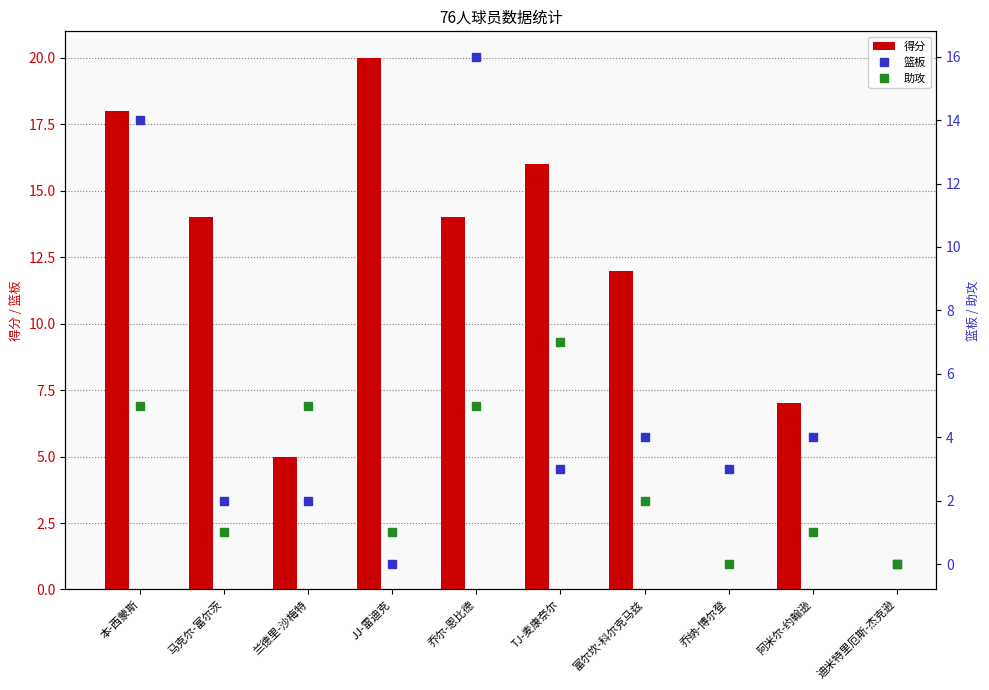

At which category is the sum across all series the highest?

本-西蒙斯